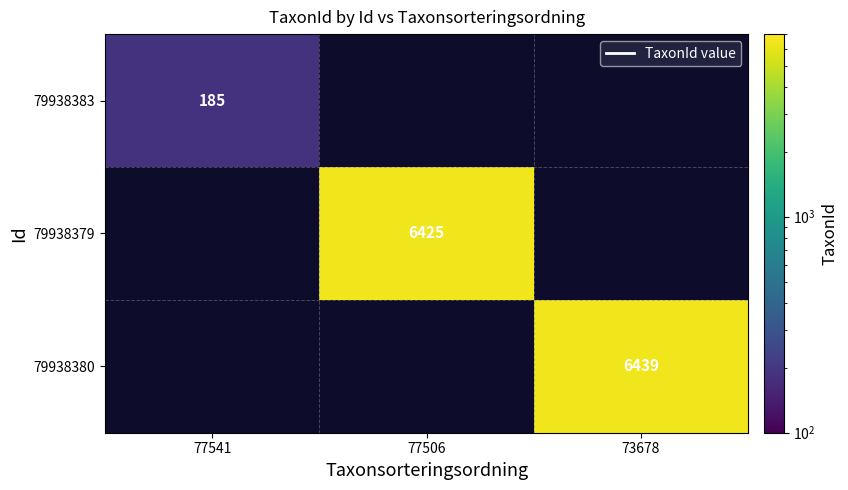

The 79938379 series shows 3428 at 77506. True or false?

False